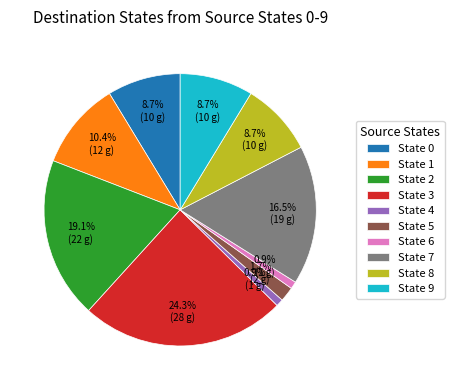

What is the ratio of the value at State 0 to the value at State 3?

0.4